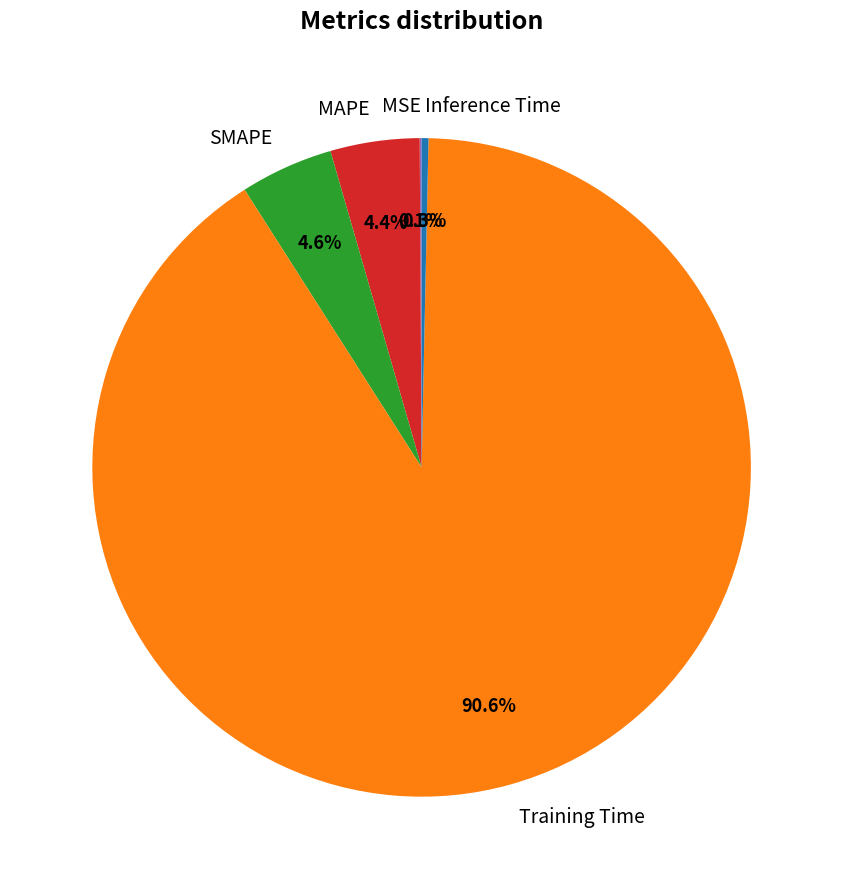

Which has a higher value, SMAPE or Training Time?

Training Time